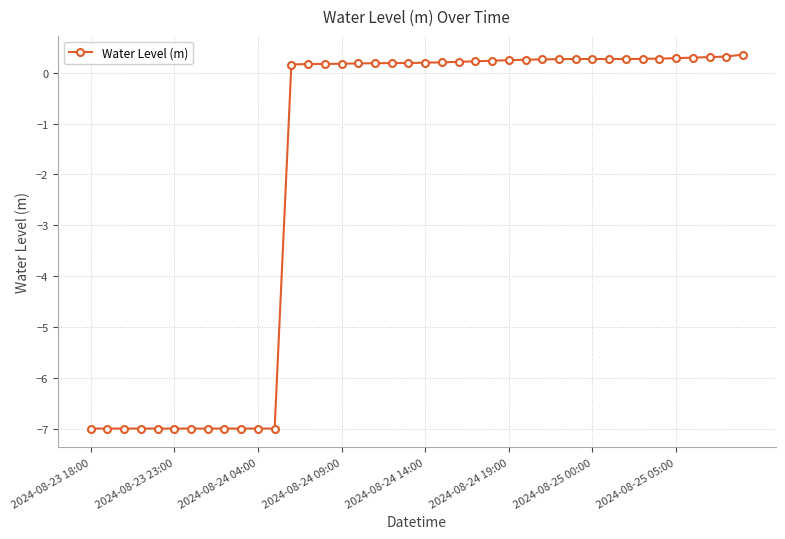

What is the average value?

-1.9